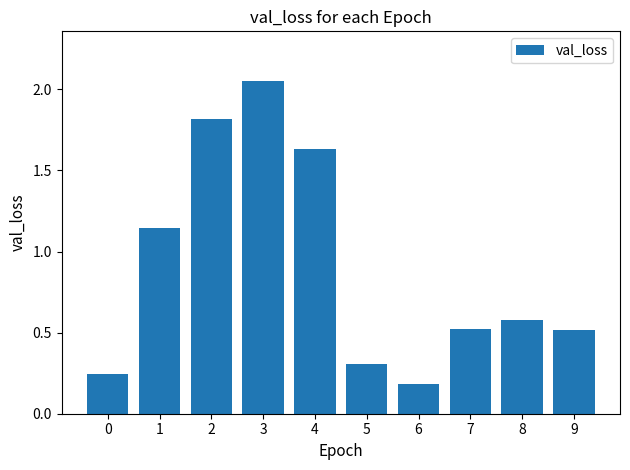

What is the value of the 9th bar from the left?

0.6